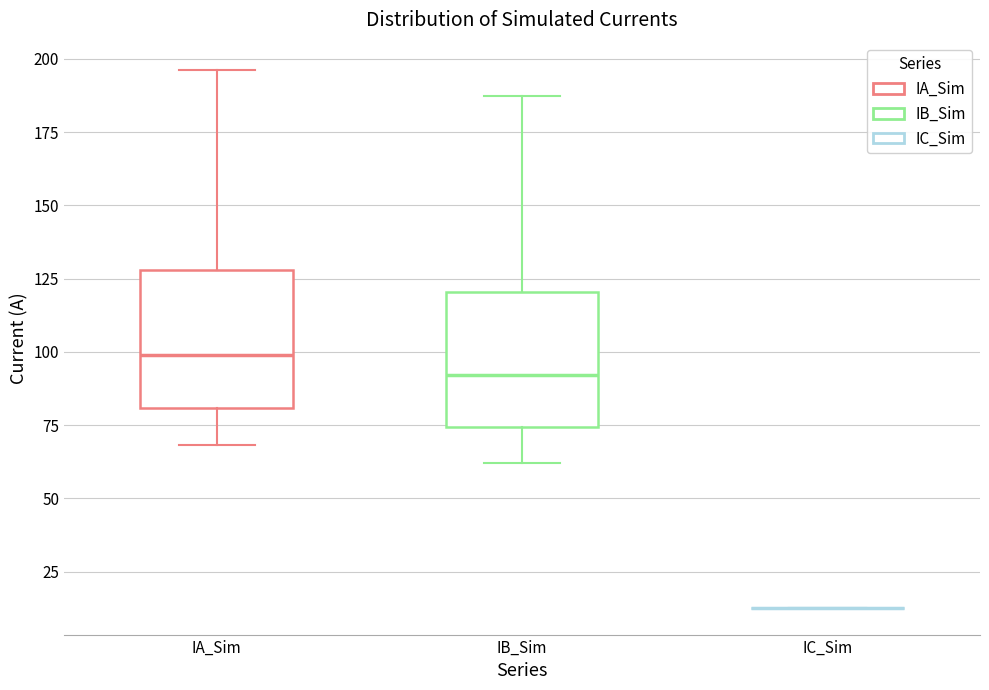

Reading left to right, transcribe this box plot: for each box, give where its median line is, the range the box spans, and where its two whiskers end, as read against the y-axis. The values are not printed on the chart, so give them approximately, as read against the axis.

IA_Sim: median 100, box 80 to 130, whiskers 70 to 195
IB_Sim: median 90, box 75 to 120, whiskers 60 to 185
IC_Sim: box collapsed to a line at 15, whiskers 15 to 15